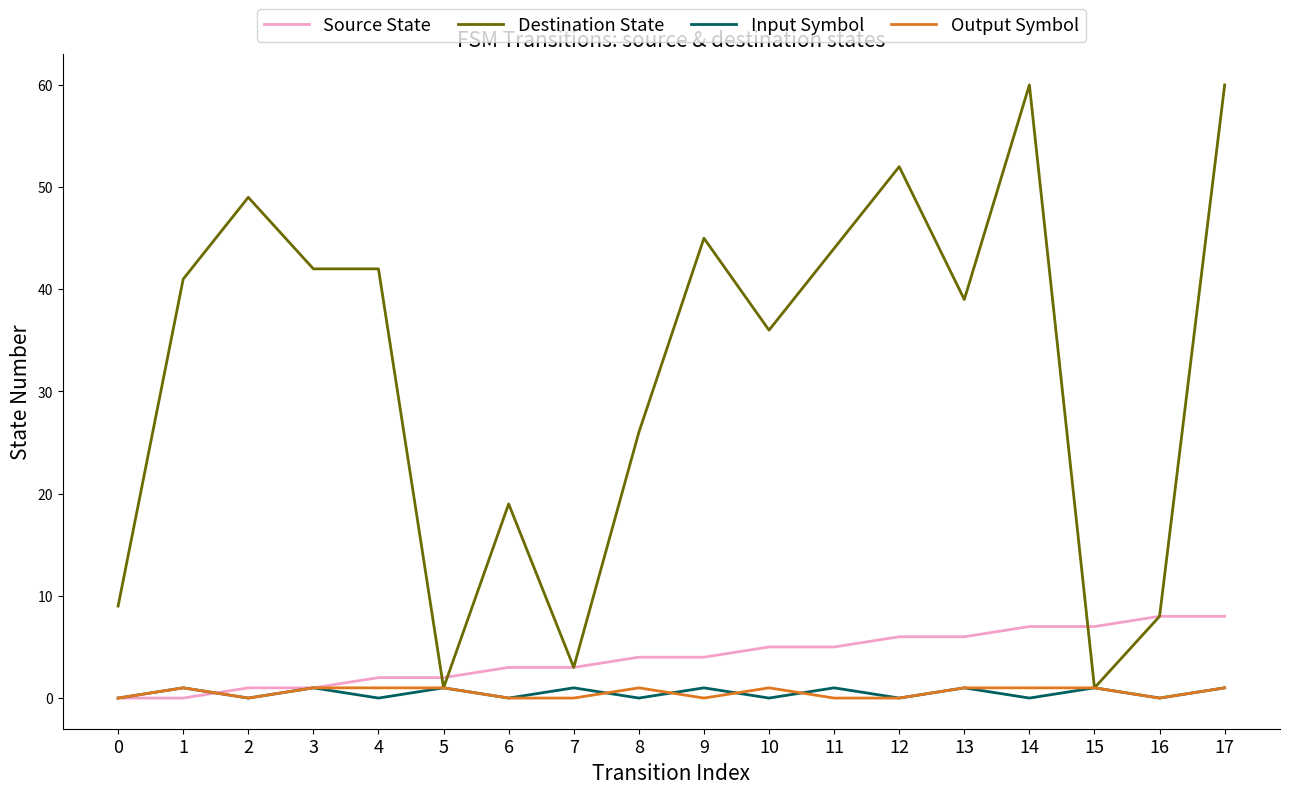

True or false: Output Symbol has more than 0 interior local peaks.

True